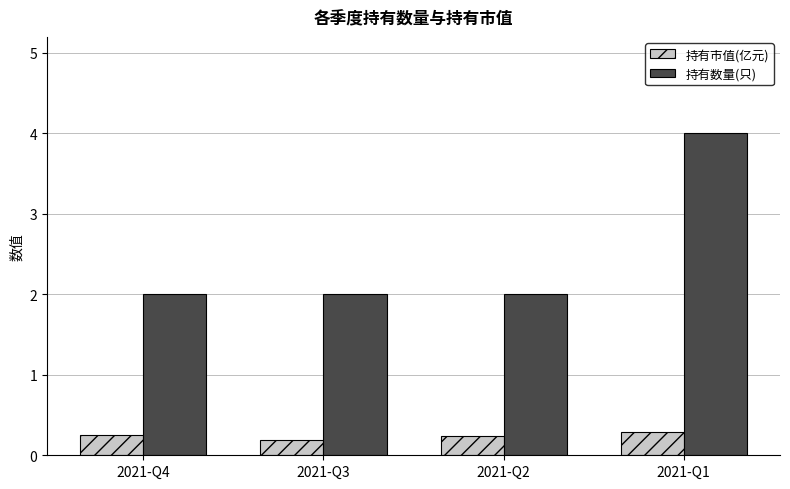

At 2021-Q1, list the series in order from smallest to largest.

持有市值(亿元), 持有数量(只)